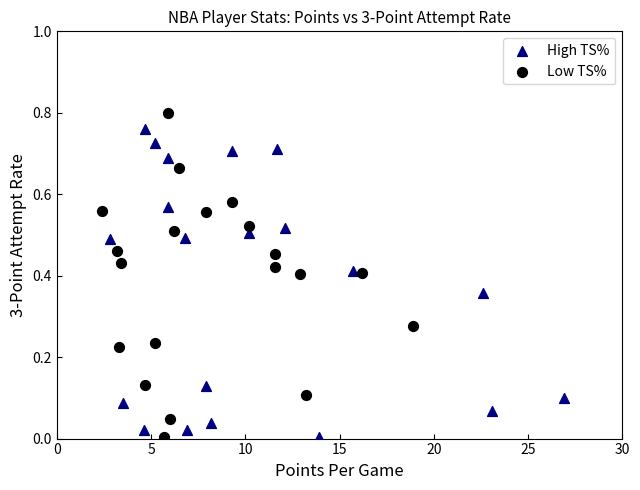

What are all the series names shown in the legend?

High TS%, Low TS%